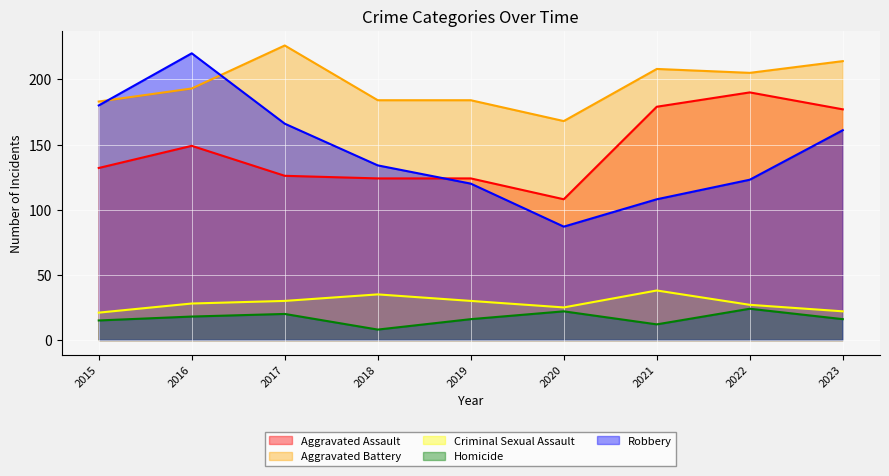

At which label is Robbery closest to 153?

2023